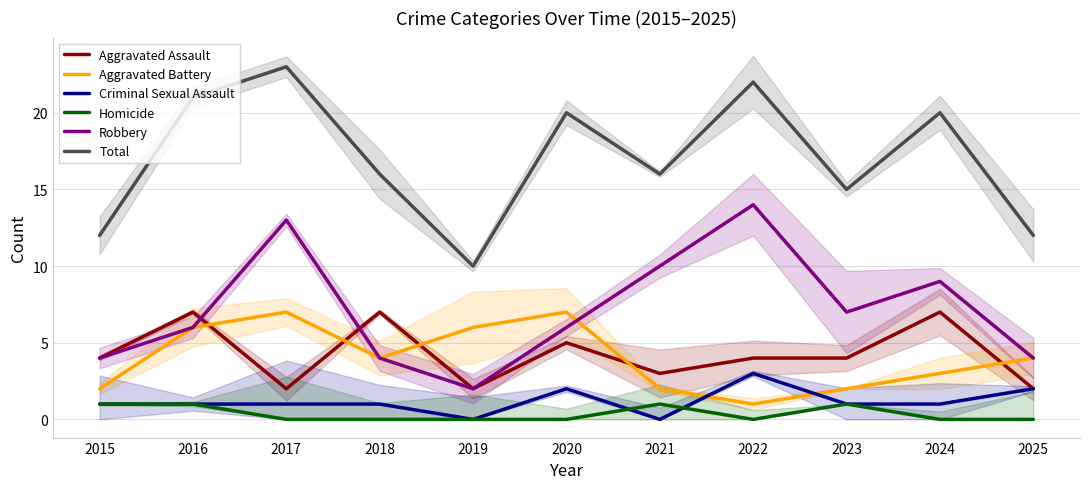

The Homicide series shows 1 at 2015. True or false?

True